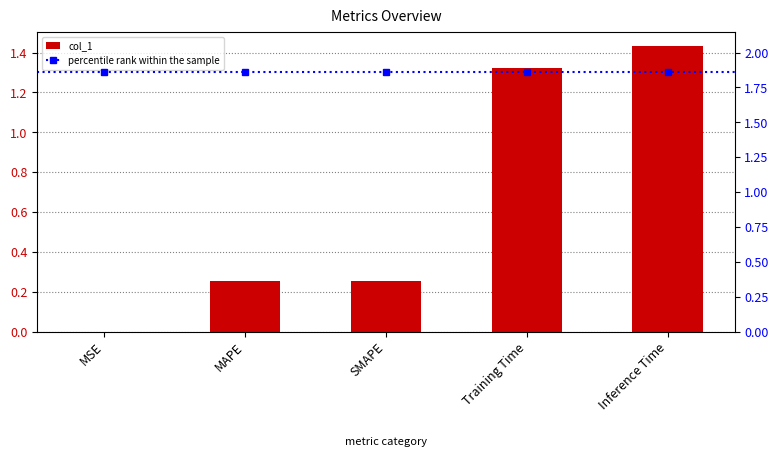

The chart shows a value of 0.4 at SMAPE. True or false?

False